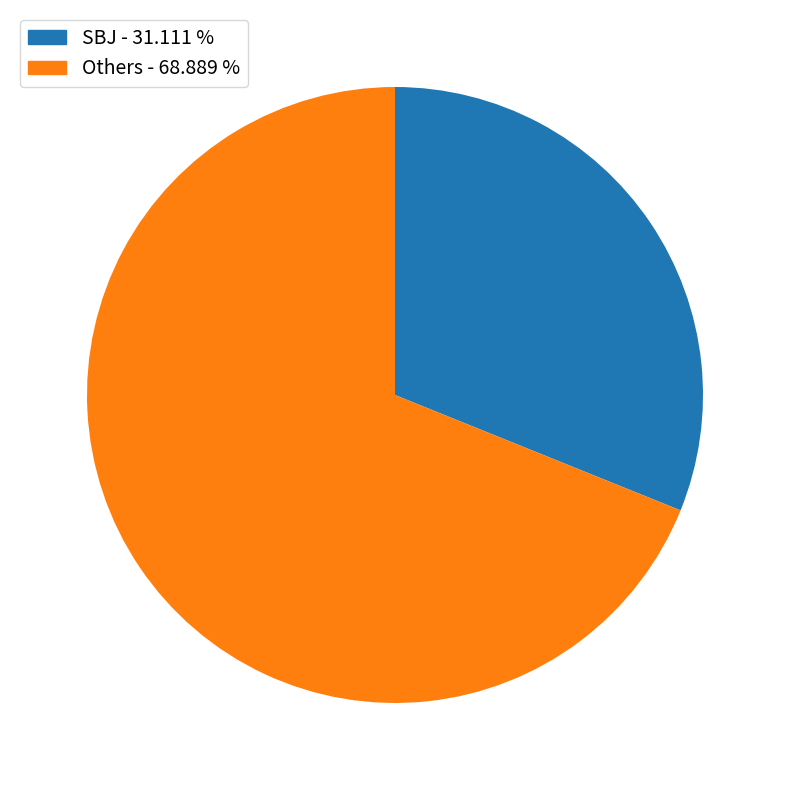

Rank the categories by value from highest to lowest.

Others - 68.889 %, SBJ - 31.111 %